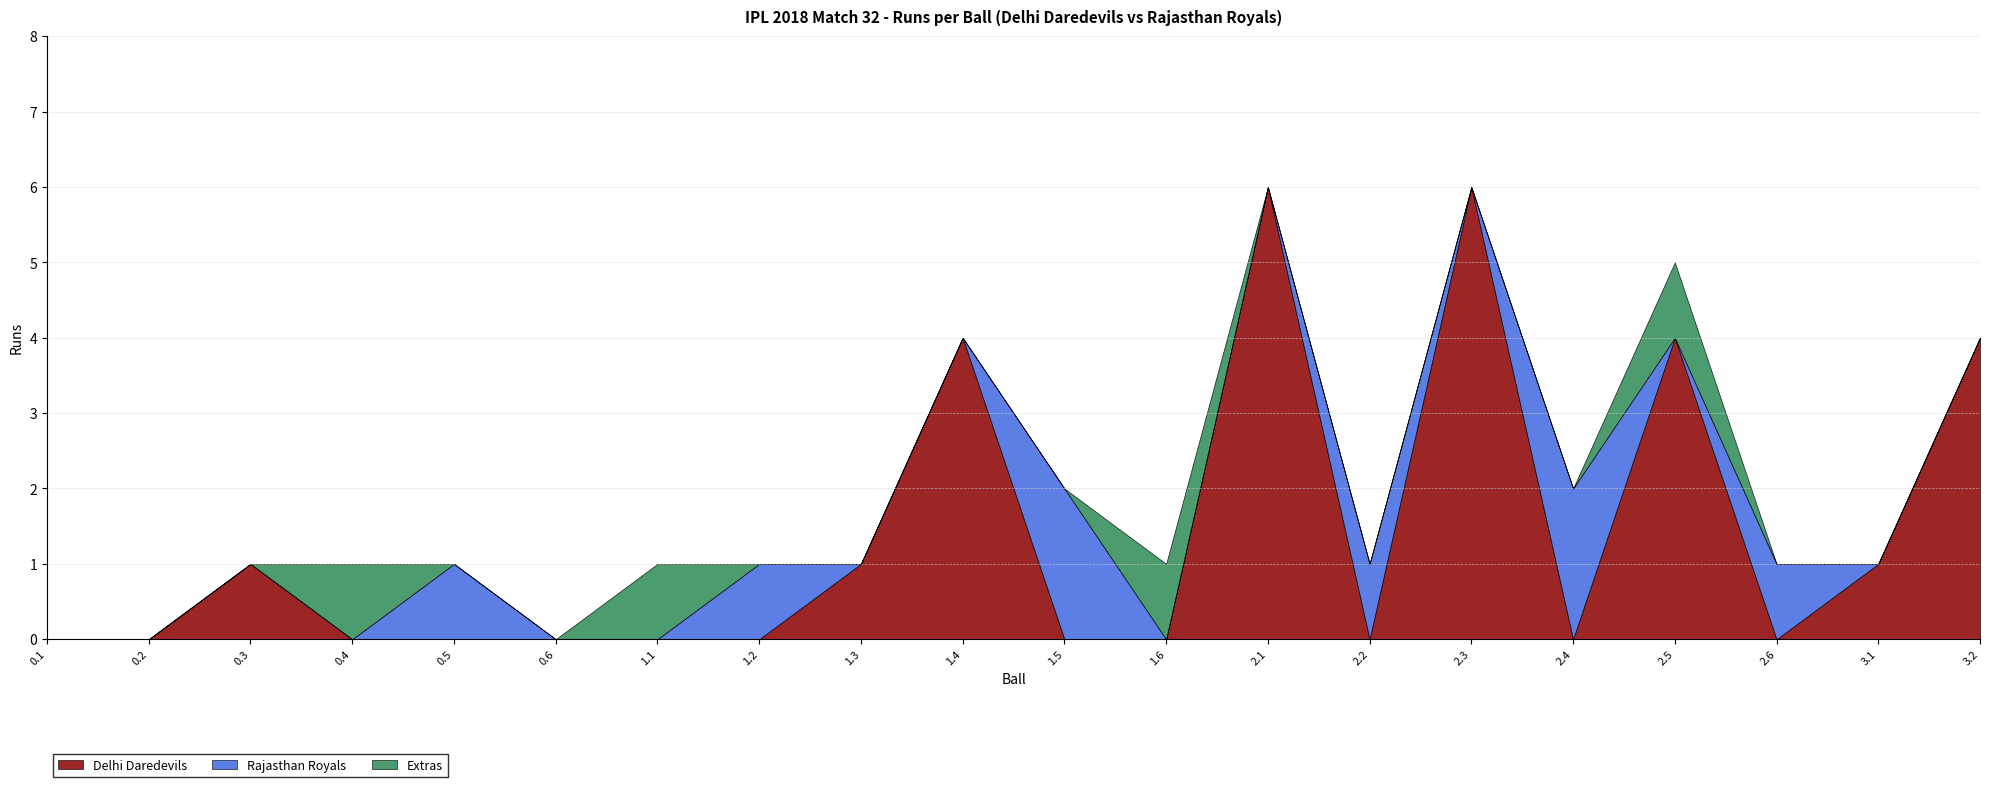

What is the label of the 12th point from the right?

1.3